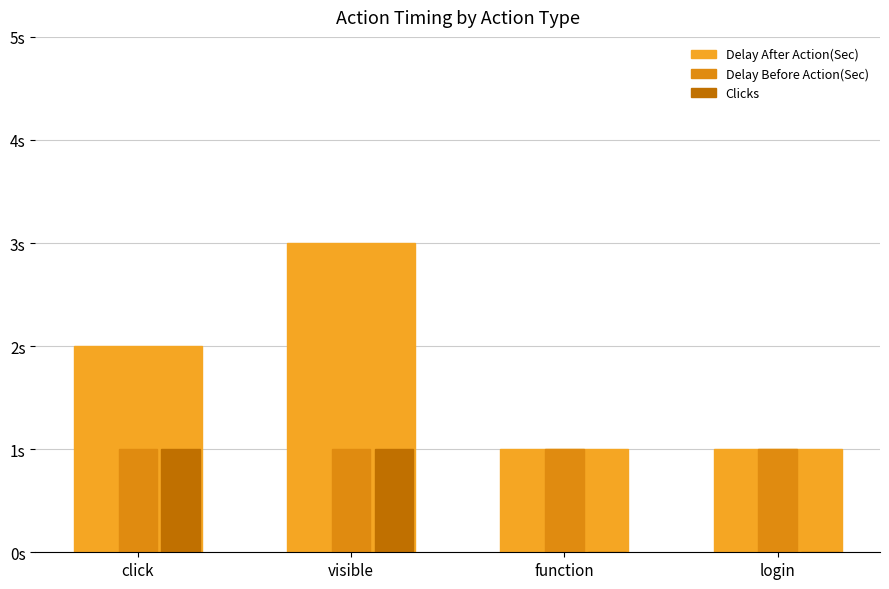

What is the approximate value of Delay After Action(Sec) at click?

2